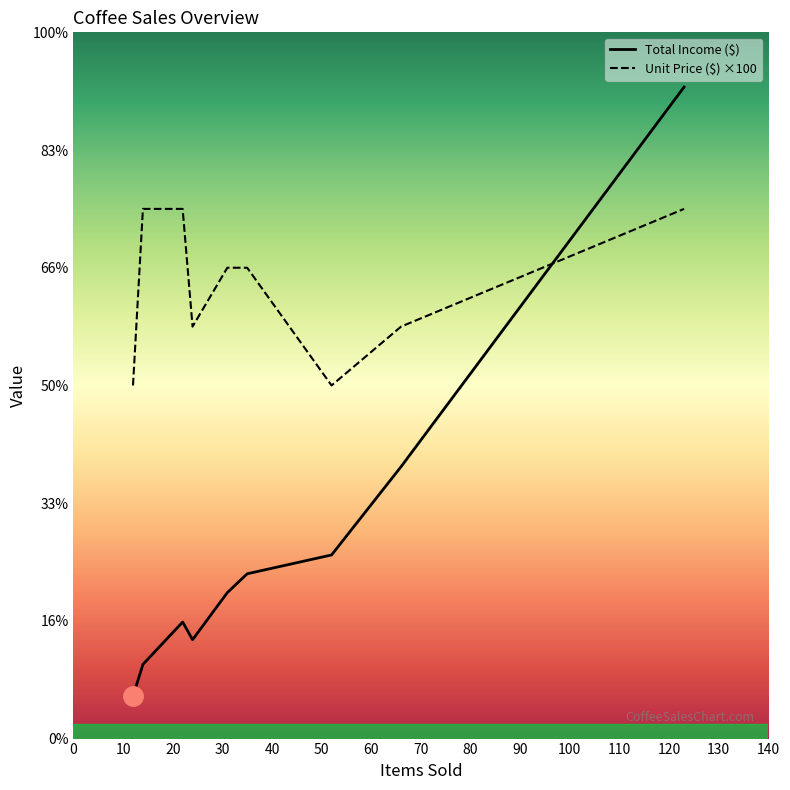

How many times do Total Income ($) and Unit Price ($) ×100 cross each other?

1